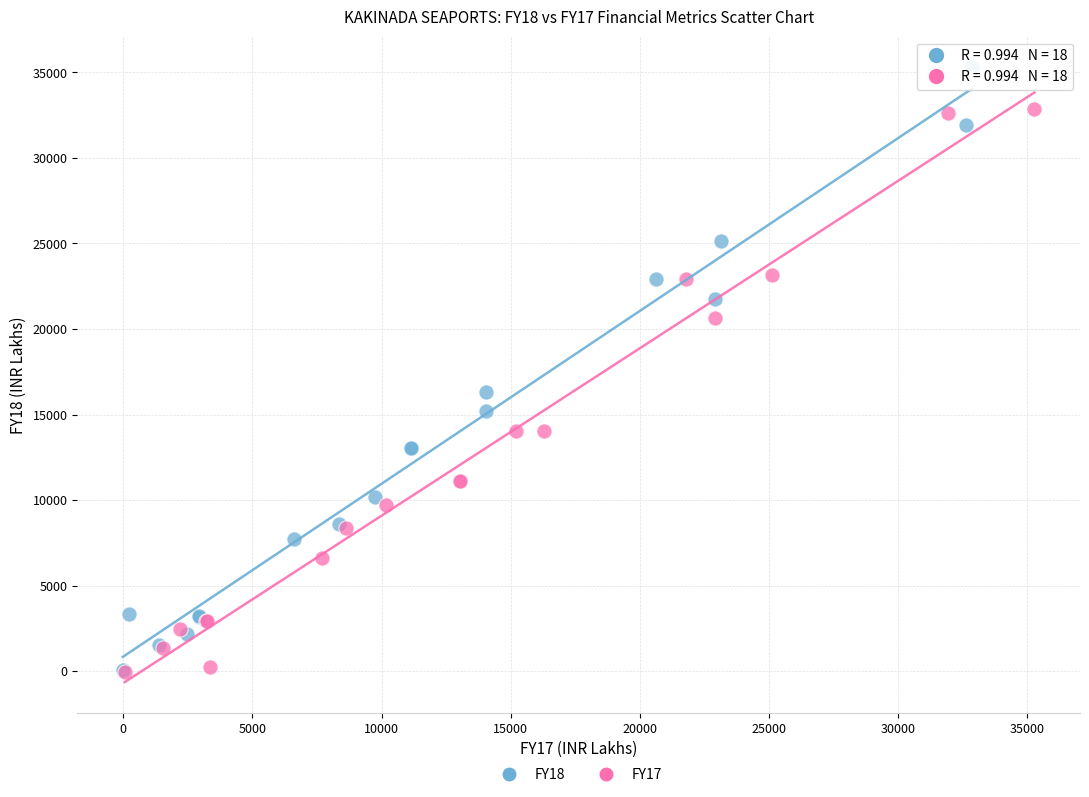

Which series has the widest spread of Y values?

FY18